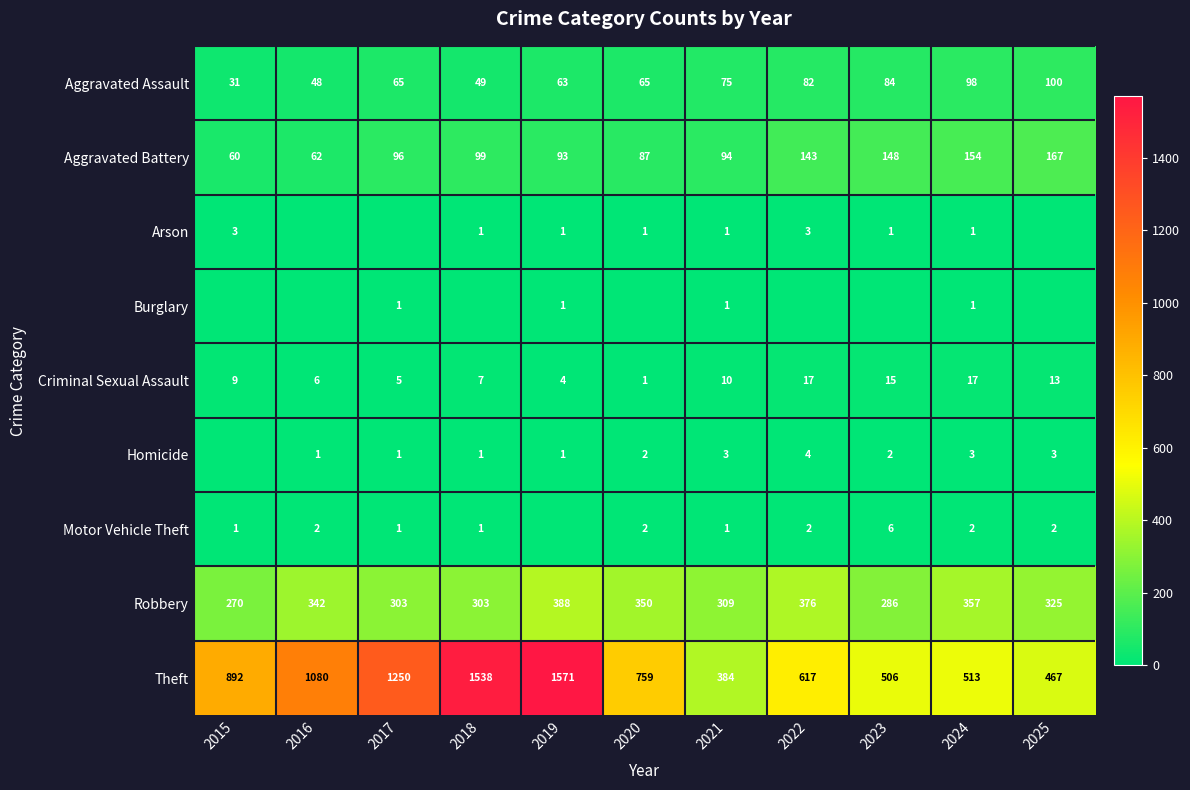

What is the sum of the Criminal Sexual Assault values at 2015 and 2017?

14